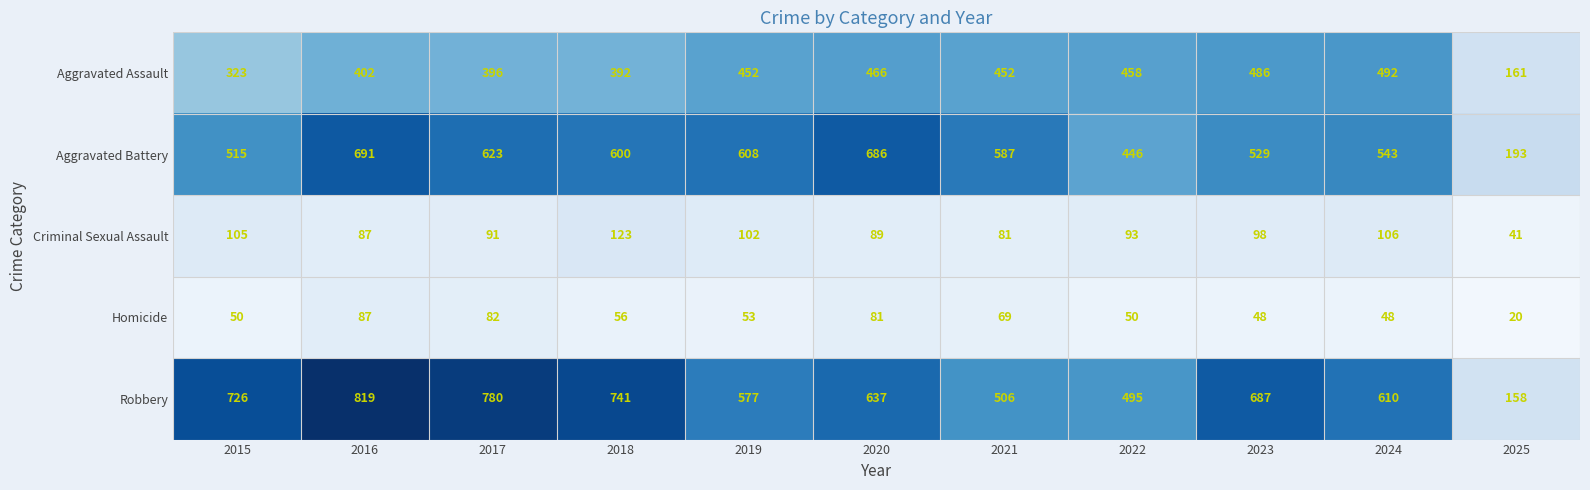

How many series are shown in this chart?

5